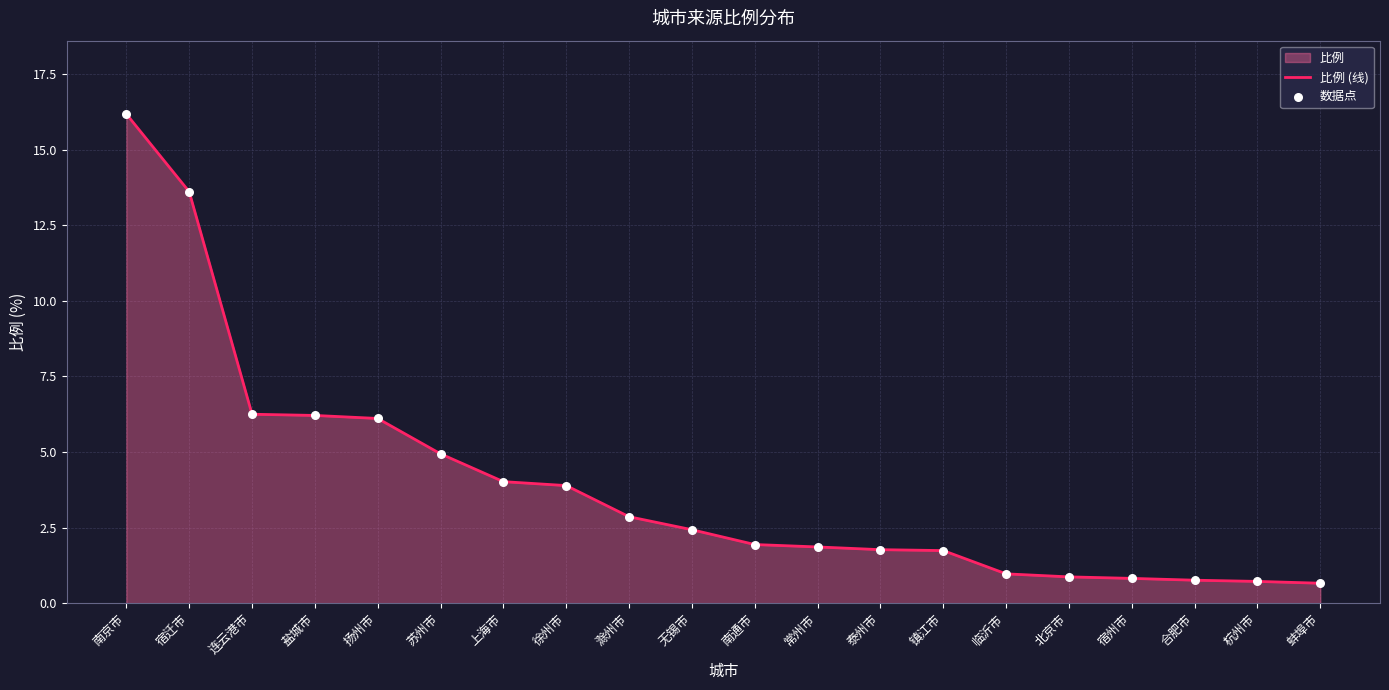

Which series has the widest spread of Y values?

比例 (线)